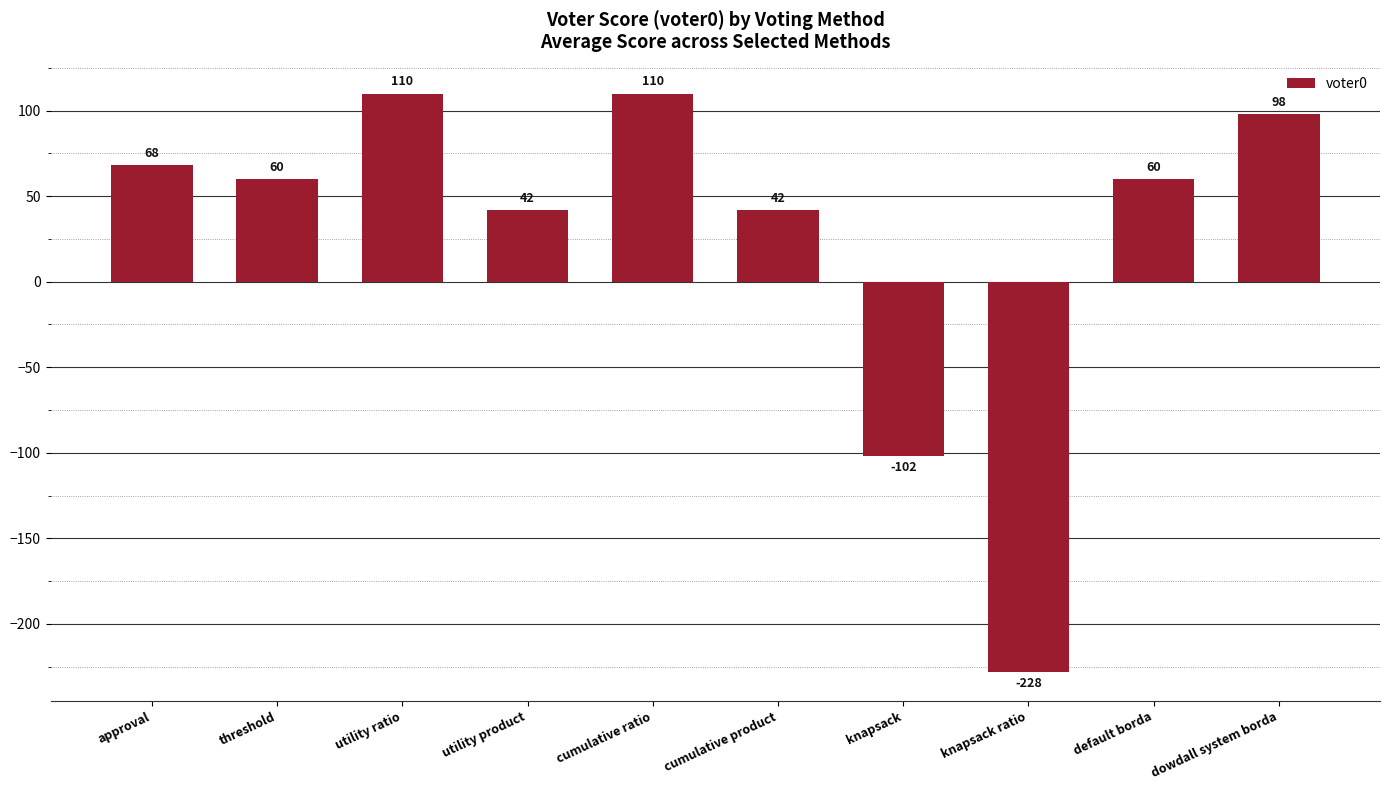

What is the approximate value at approval, to the nearest 5?

70